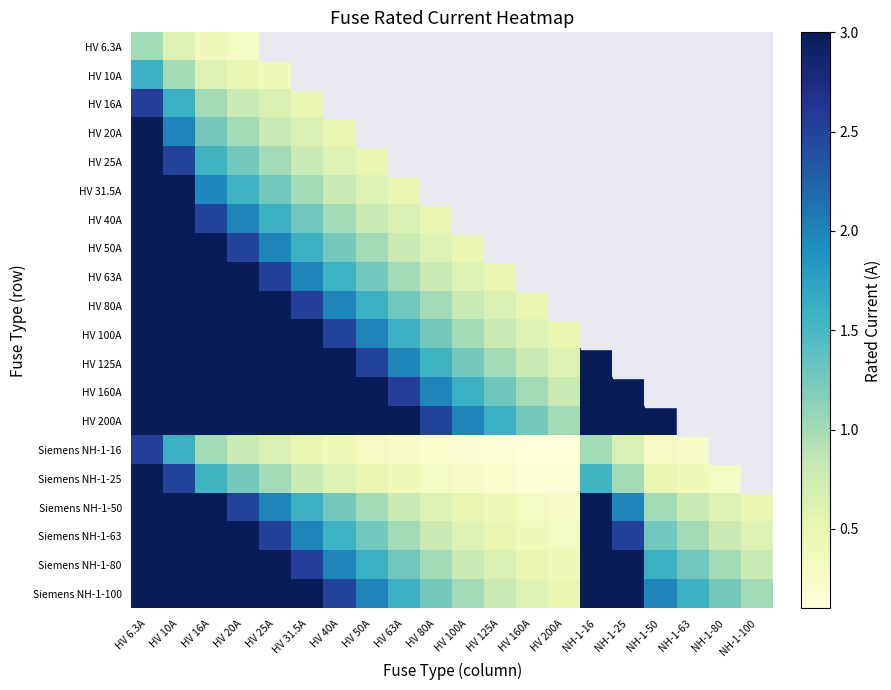

At which category is the sum across all series the highest?

HV 6.3A